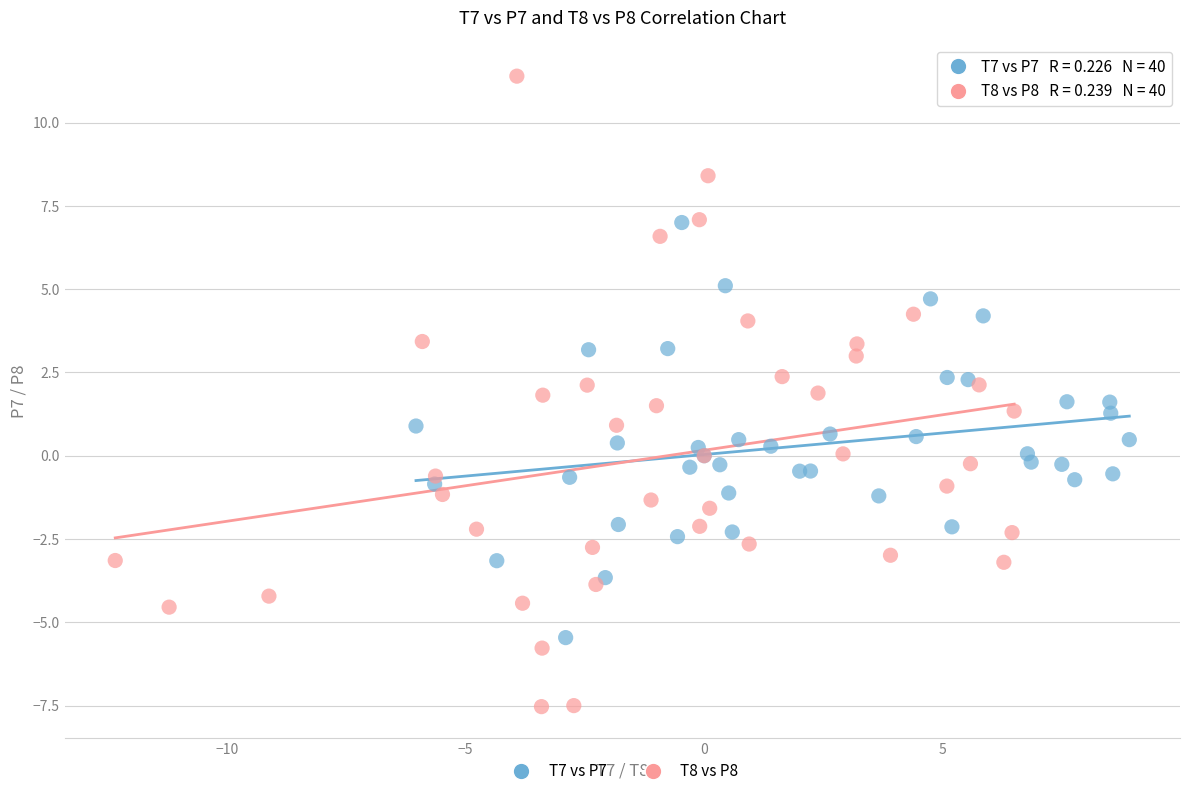

Which series contains the highest Y value?

T8 vs P8